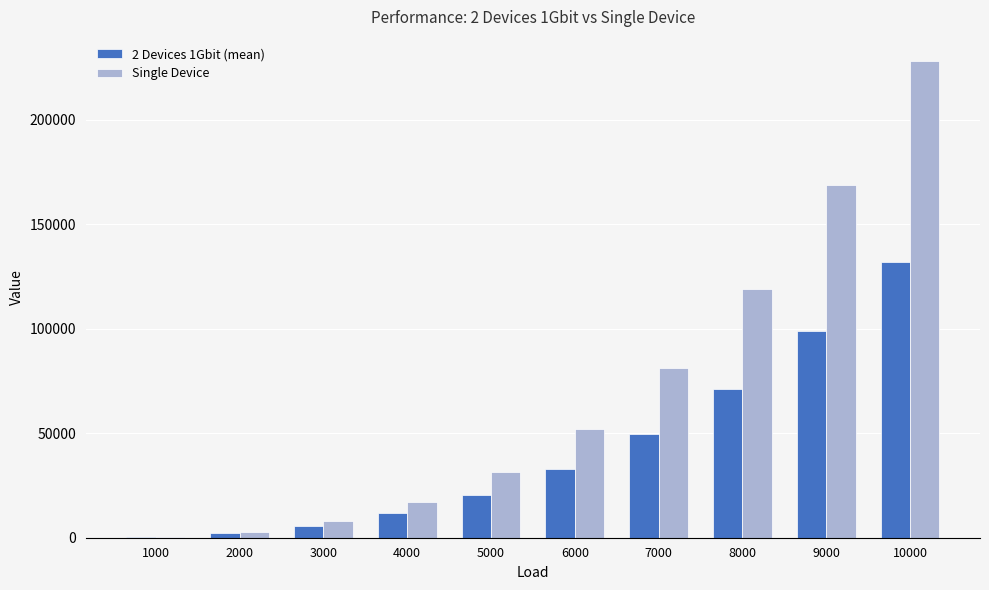

Which category has the highest value across all series?

10000